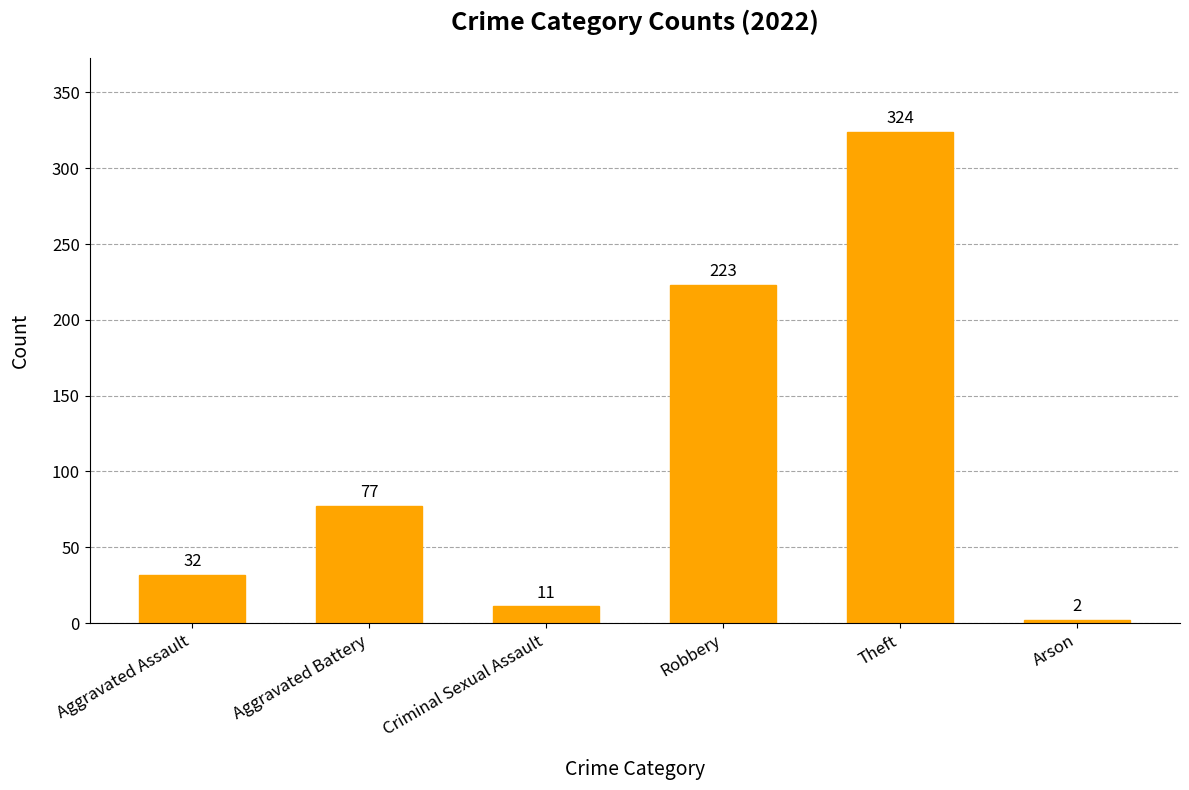

What is the sum of the values at Aggravated Assault and Criminal Sexual Assault?

43